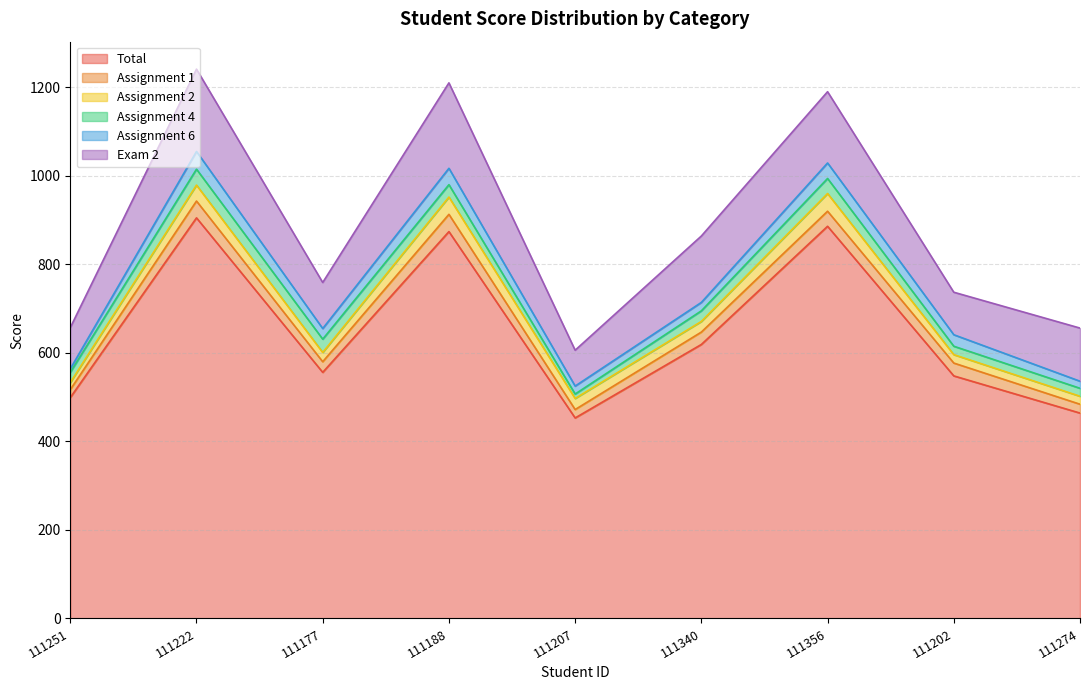

What is the greatest value displayed?

905